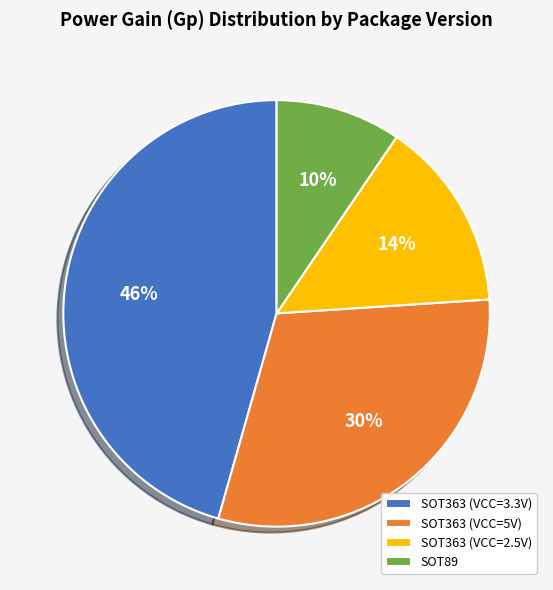

Does SOT363 (VCC=2.5V) account for over 50% of the chart?

No